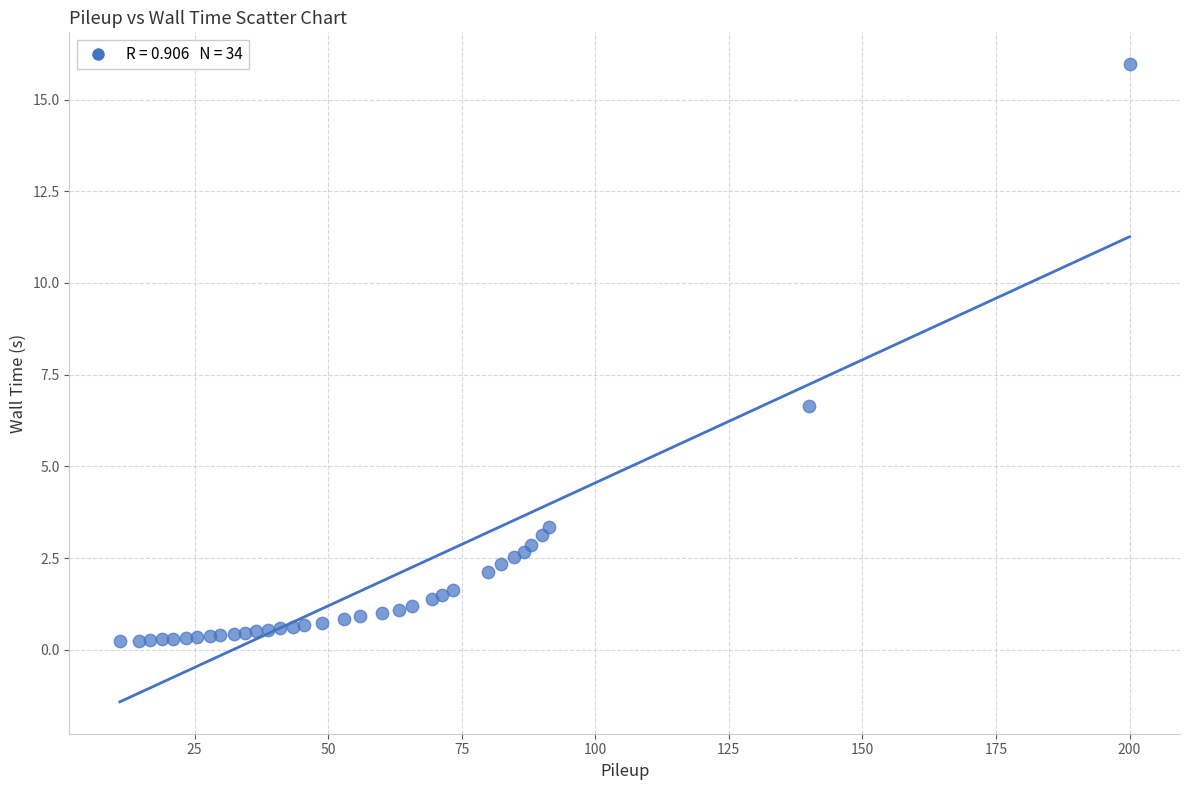

What Y value in the scatter plot is closest to 8?

6.6